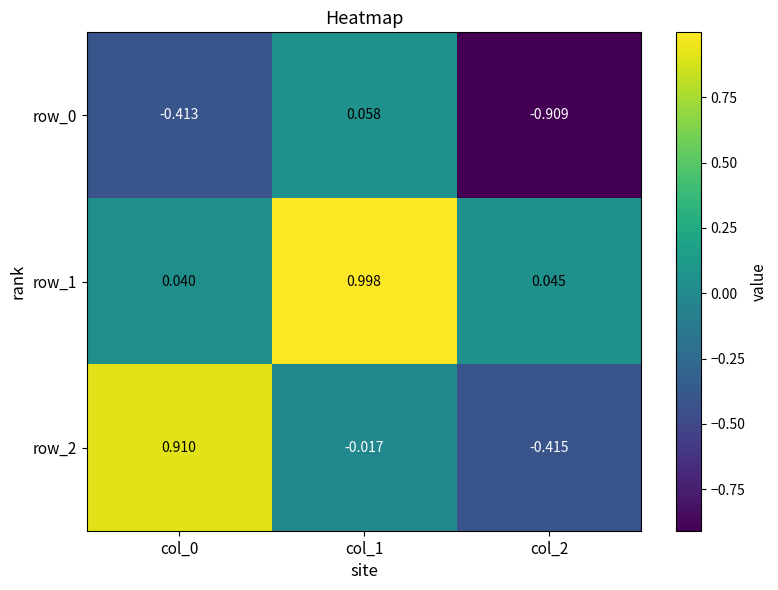

What is the difference between the maximum and second lowest values in the row_1 series?

1.0